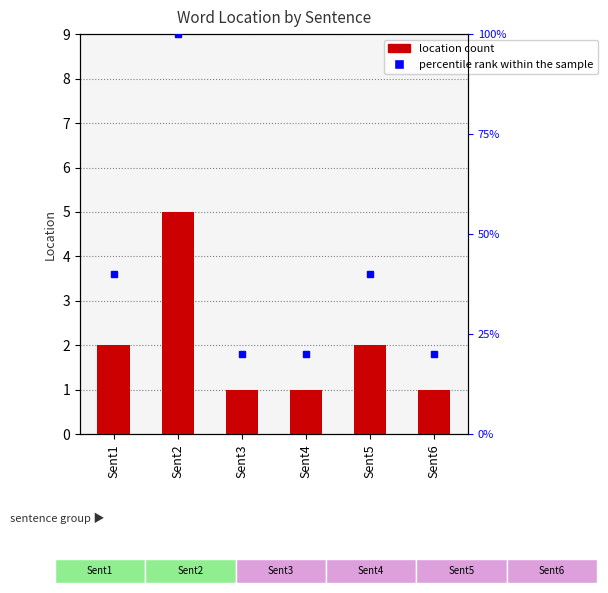

Rank the categories by value from lowest to highest.

Sent3, Sent4, Sent6, Sent1, Sent5, Sent2